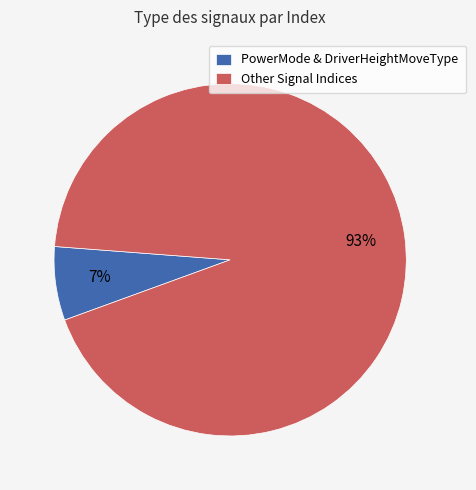

To the nearest percent, what is the average slice percentage?

50%